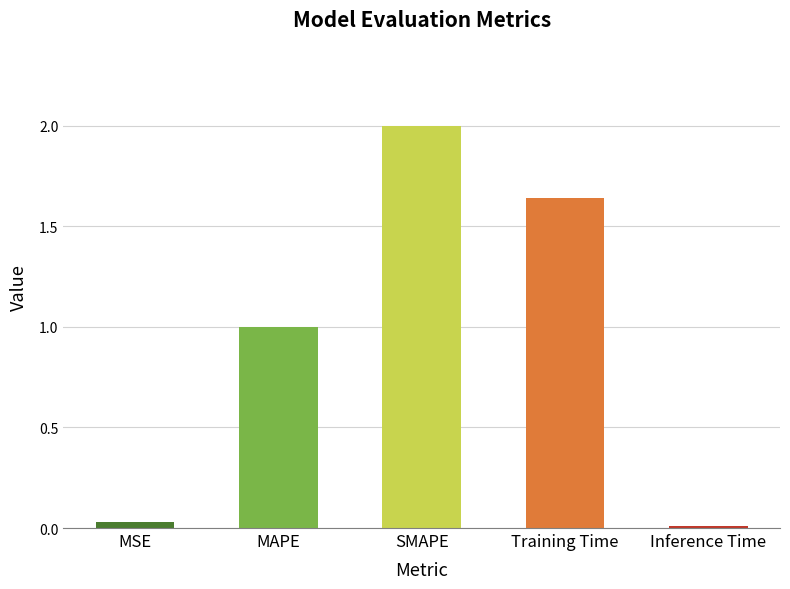

What is the sum of all values?

4.7